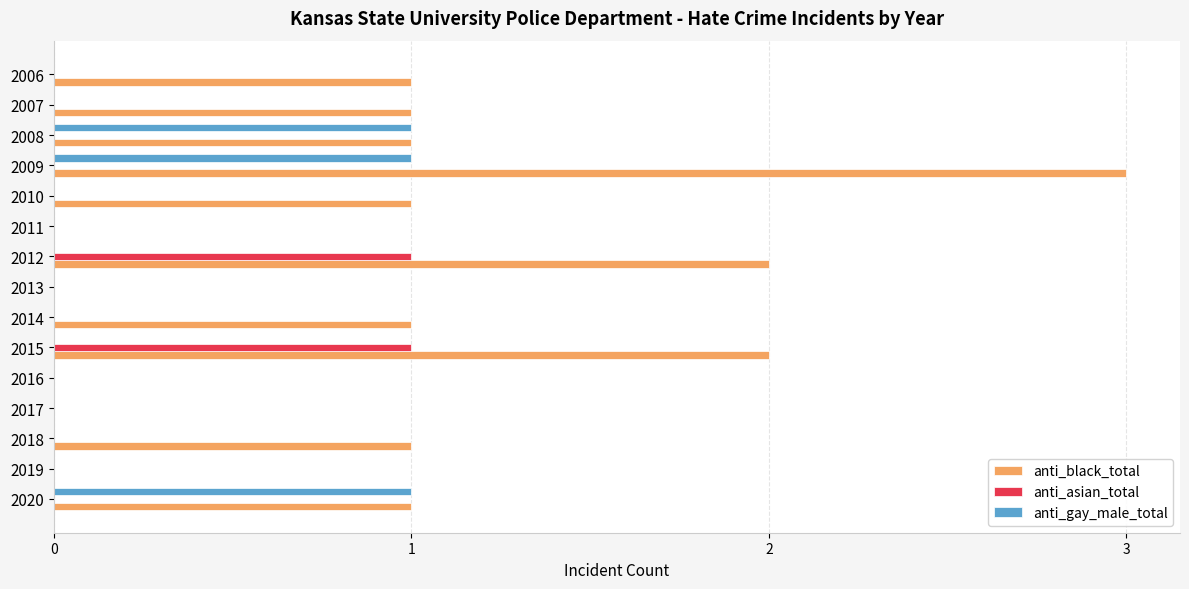

How many categories are shown in the chart?

15